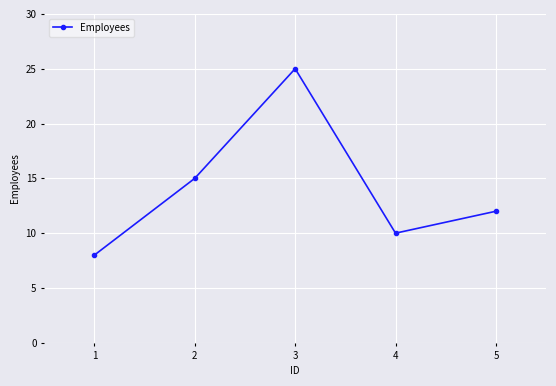

At which category does the chart reach its peak across all series?

3